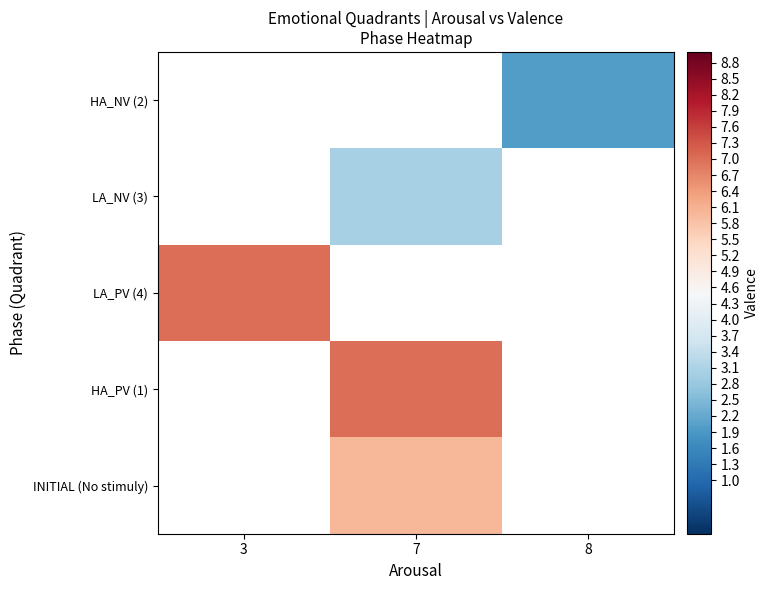

How many categories are shown in the chart?

3